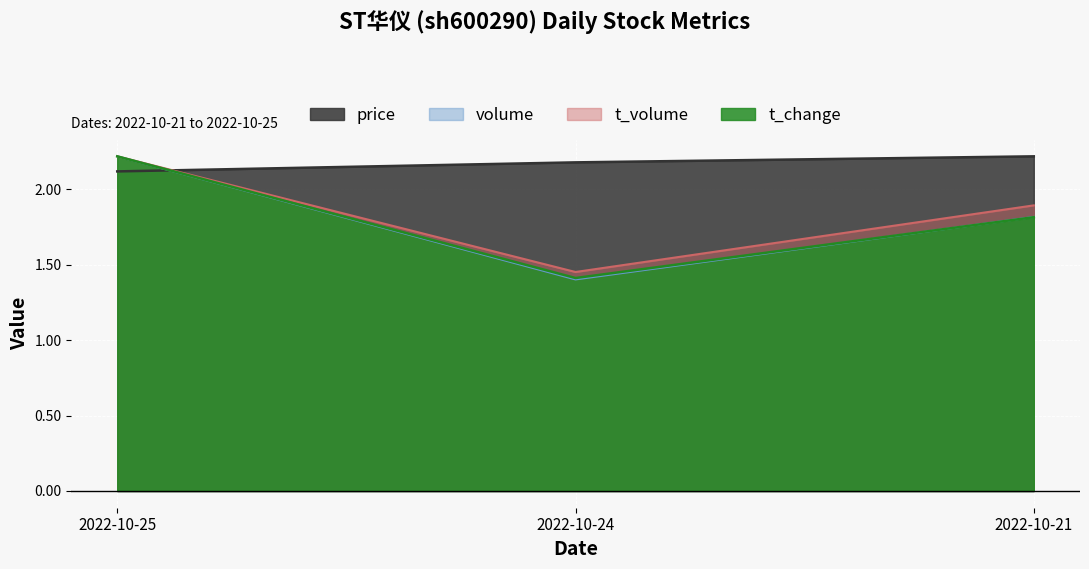

Which label corresponds to the smallest value in the chart?

2022-10-24